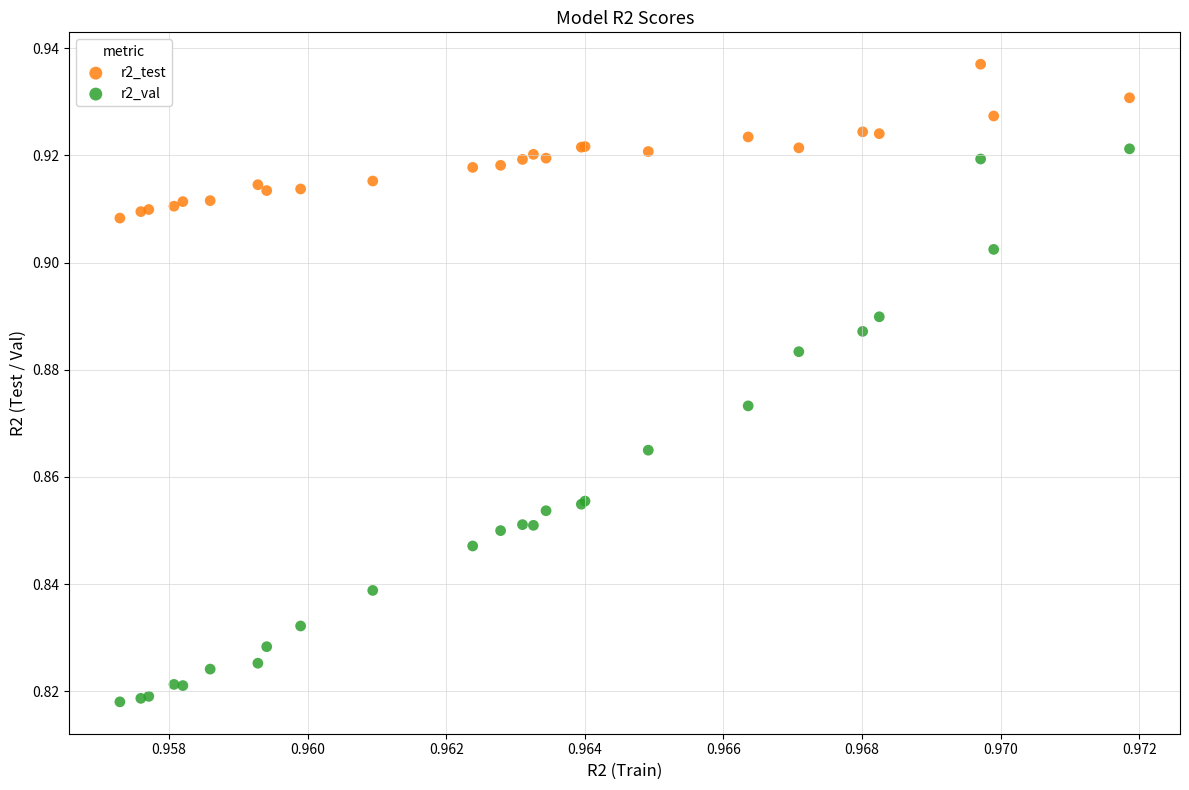

Which series contains the lowest Y value?

r2_val